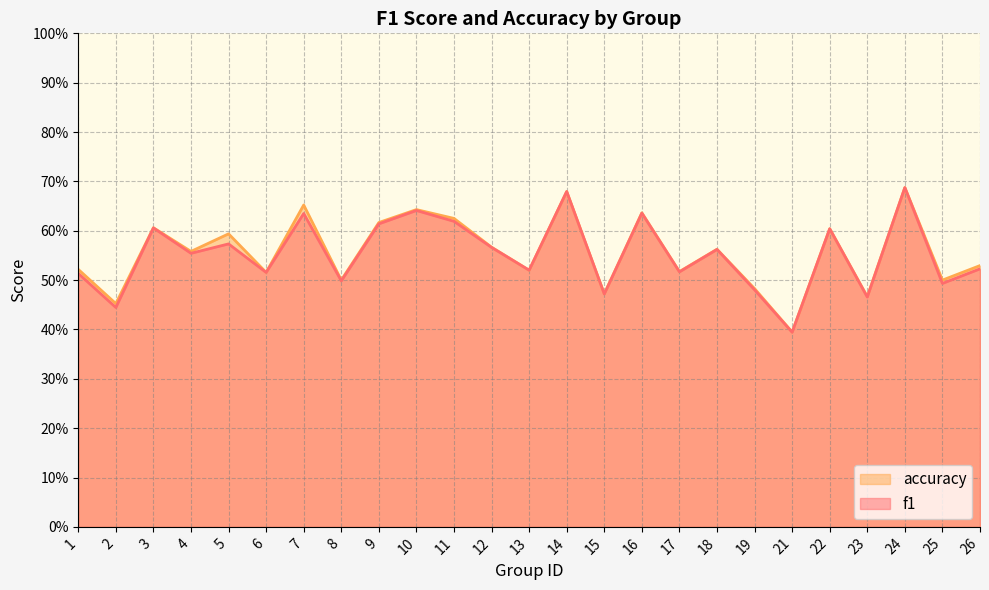

What value does the accuracy series have at 23?

0.5